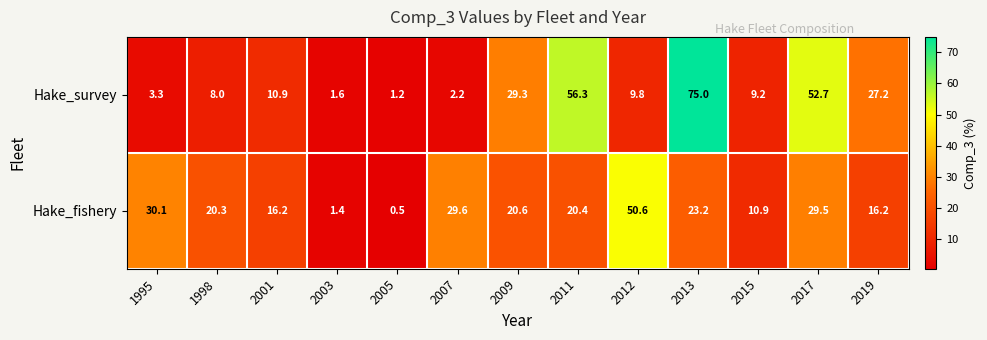

What is the sum of the Hake_survey values at 2005 and 2012?

11.0